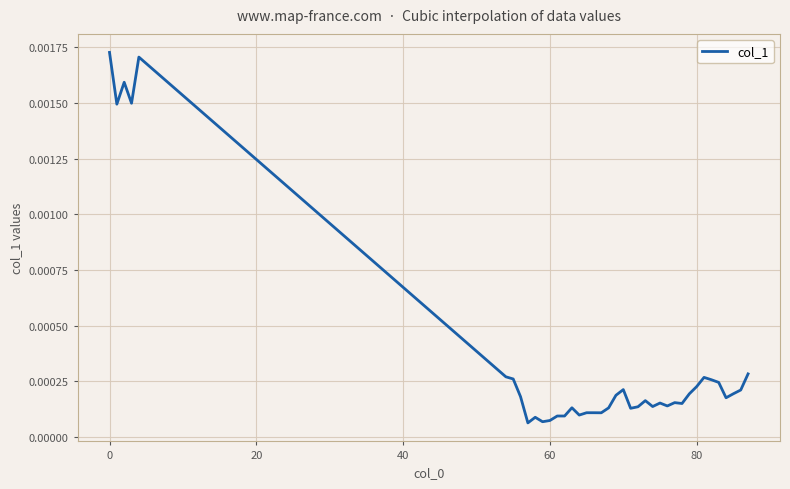

Is this an area chart (filled region under the line)?

No